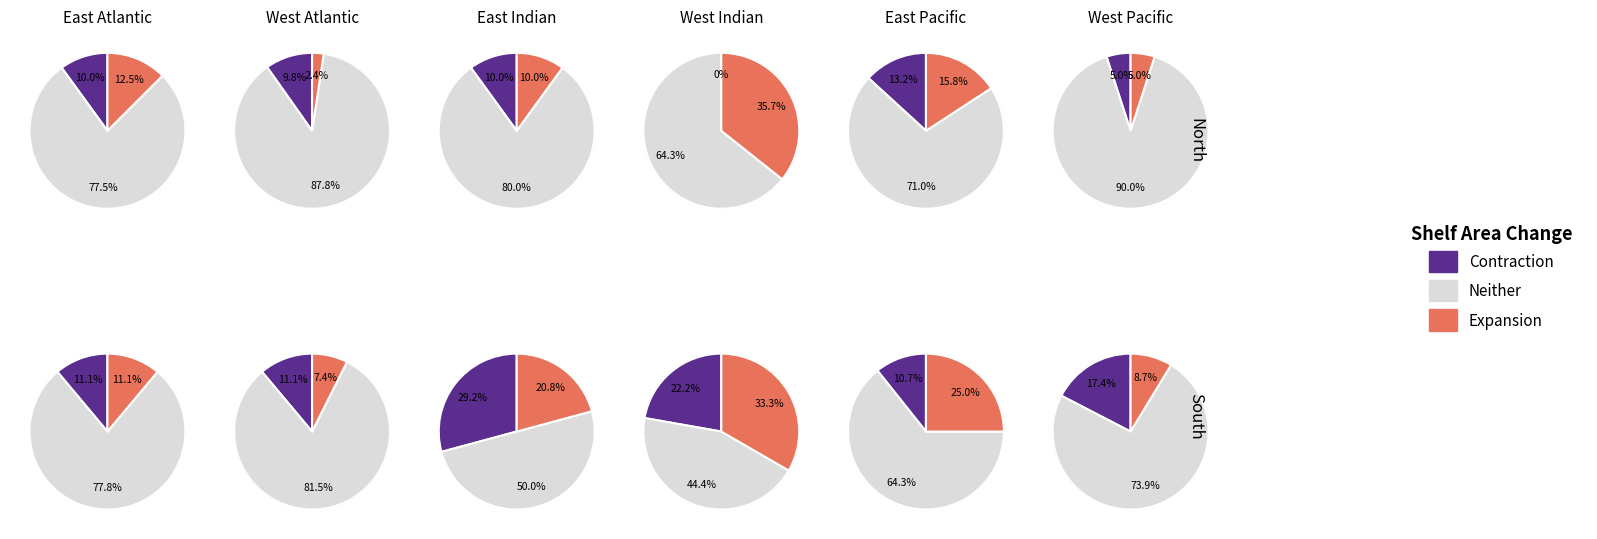

Do 3 and 10 together represent more than half of the pie?

No